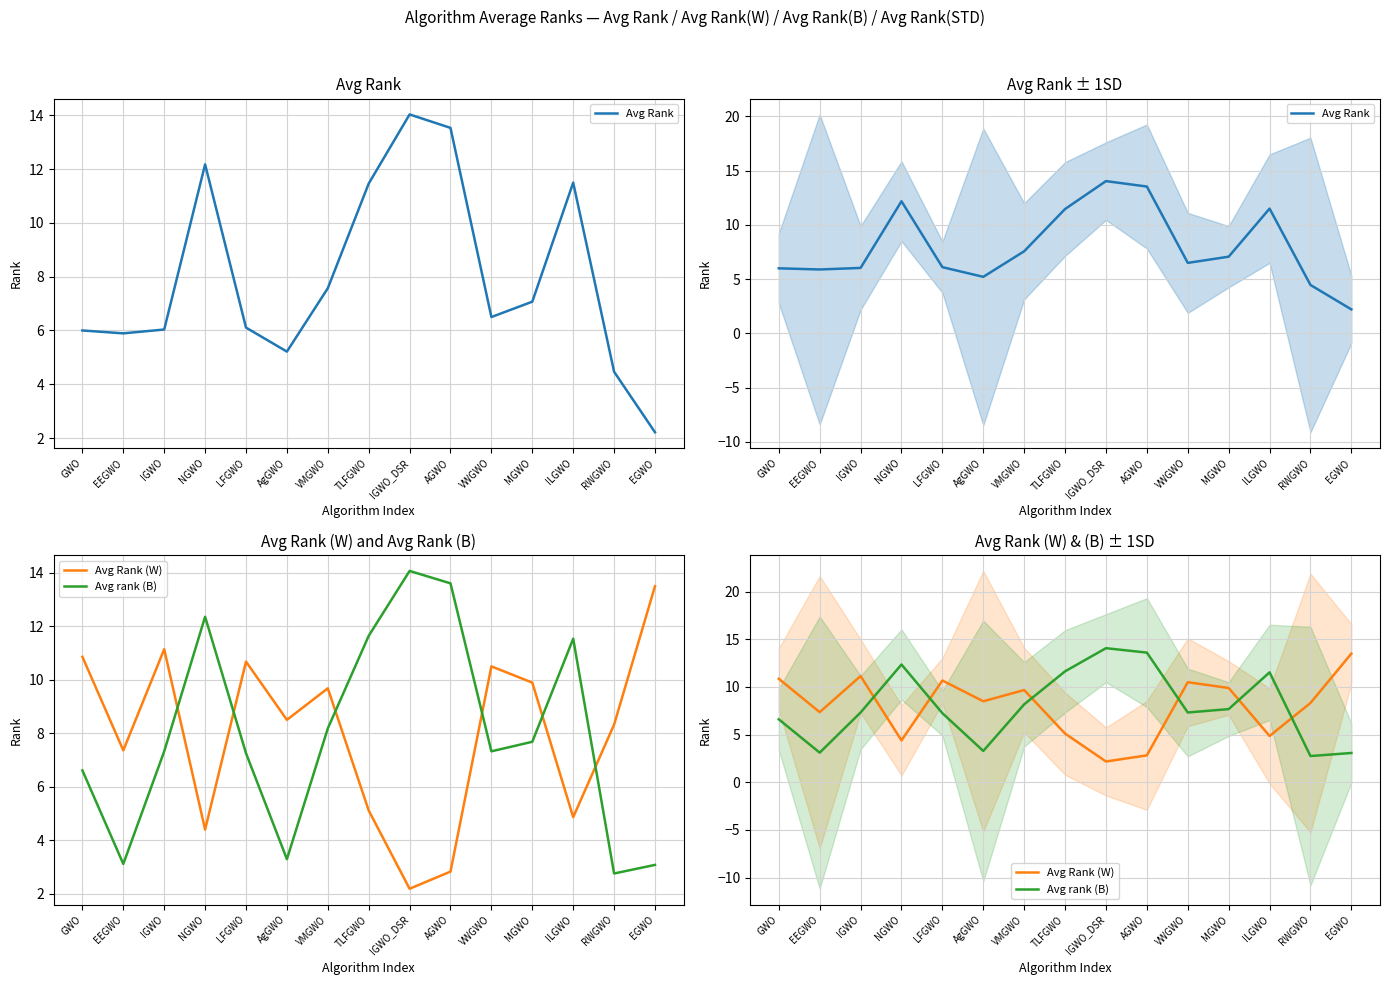

Rank the series at AGWO from highest to lowest value.

Avg rank (B), Avg Rank, Avg Rank (W)